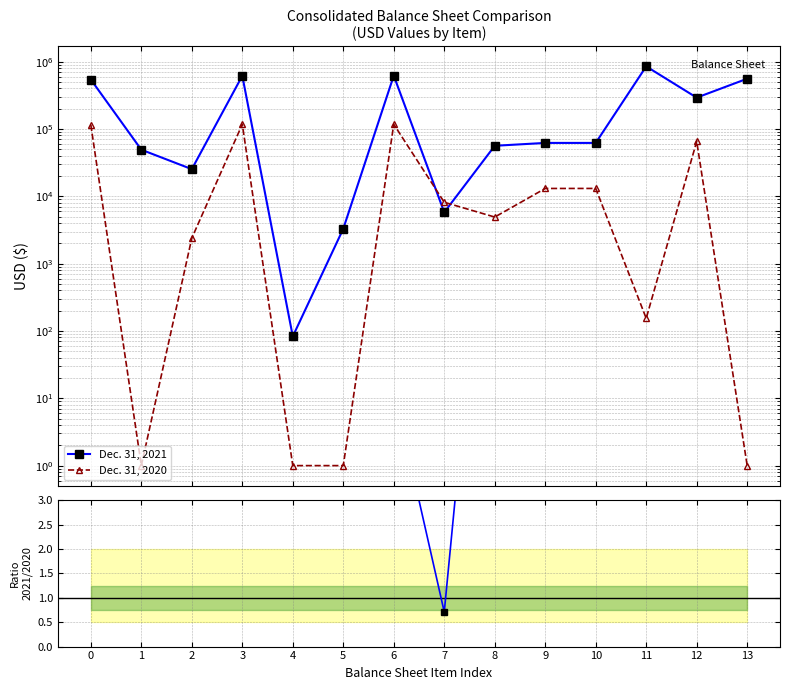

Which has a higher value, 9 or 5?

9